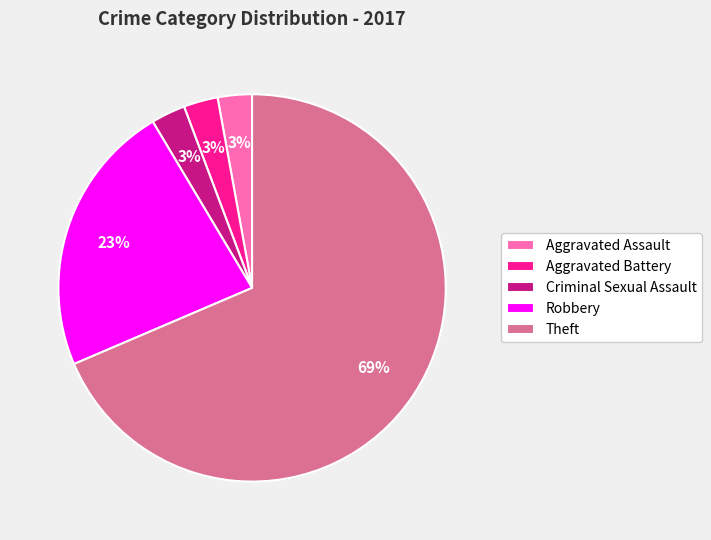

What is the largest slice in the pie chart?

Theft